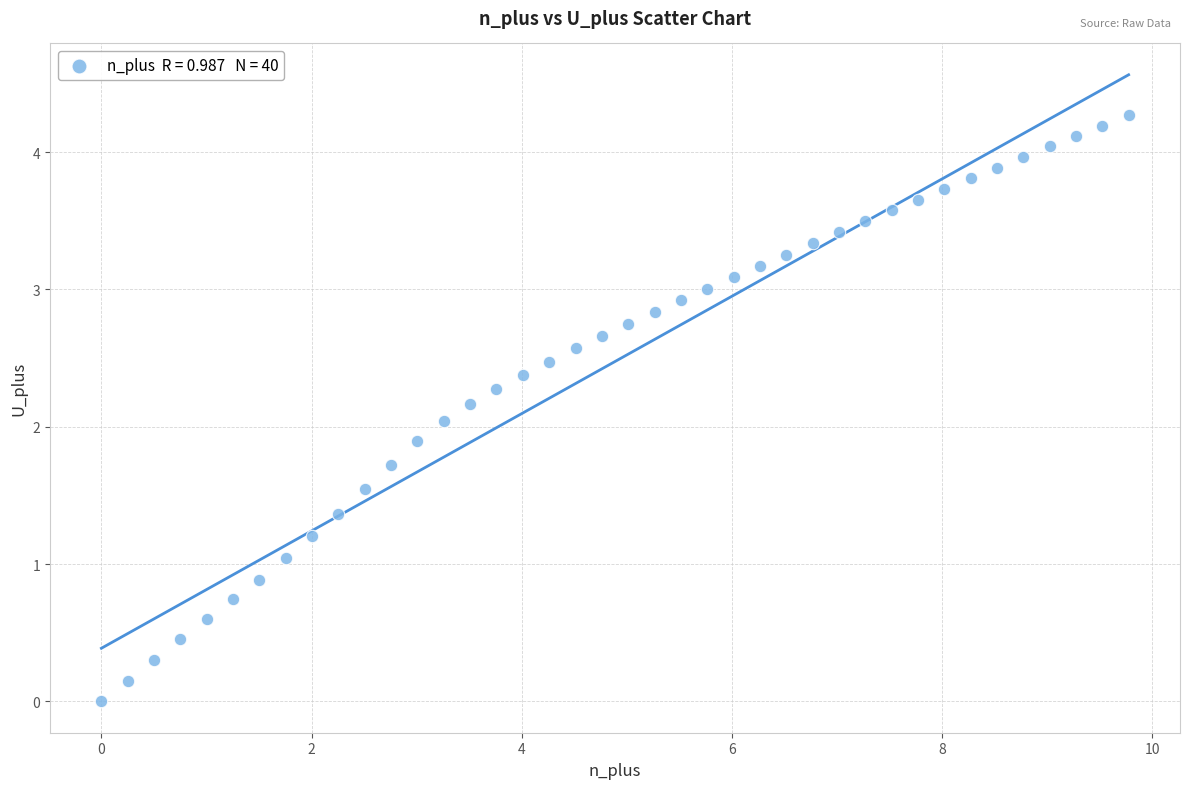

What is the range of Y values (max minus min)?

4.3